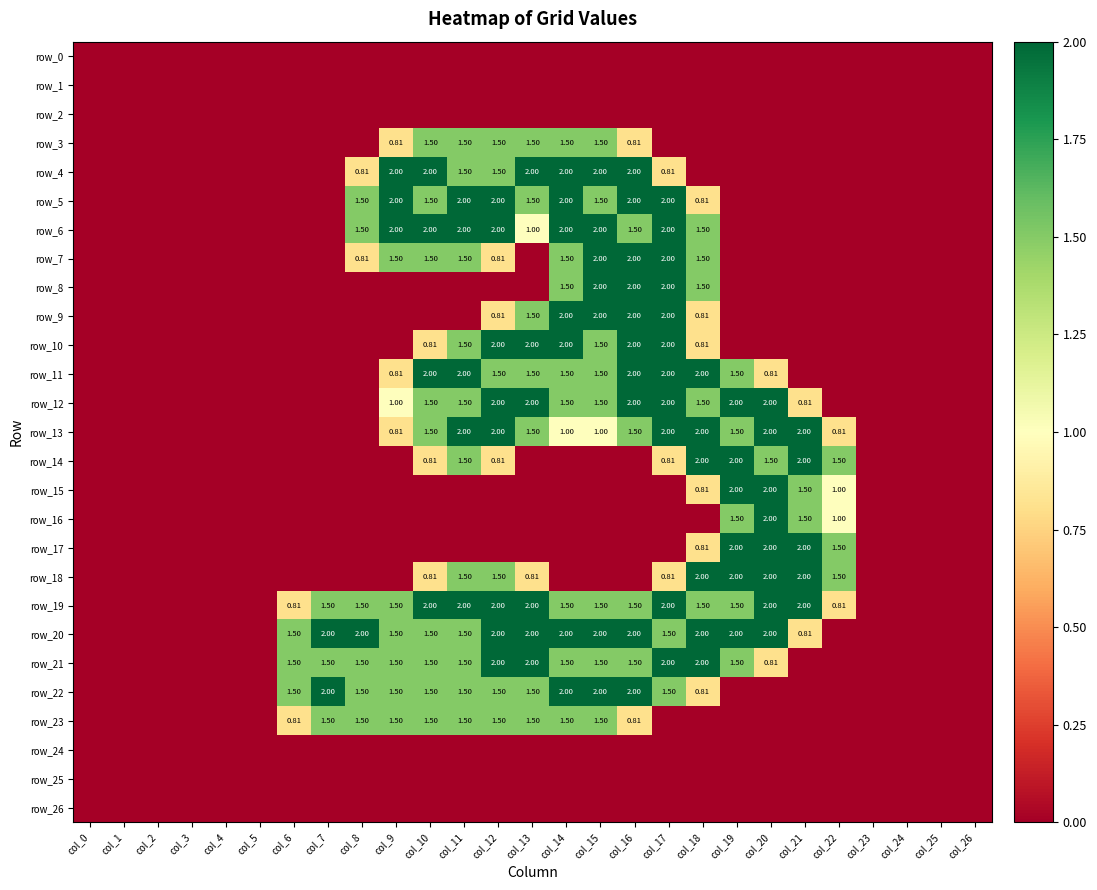

Count the number of categories in the chart.

27